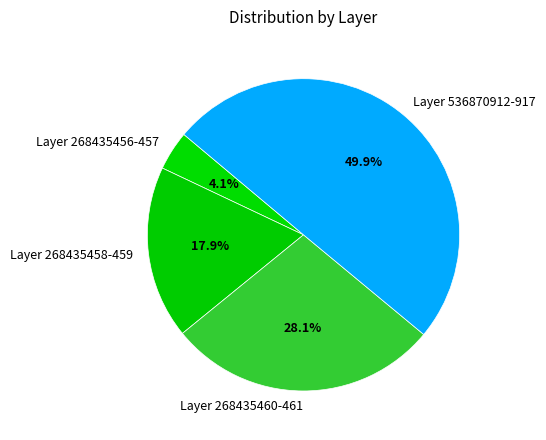

How many segments does this pie chart have?

4